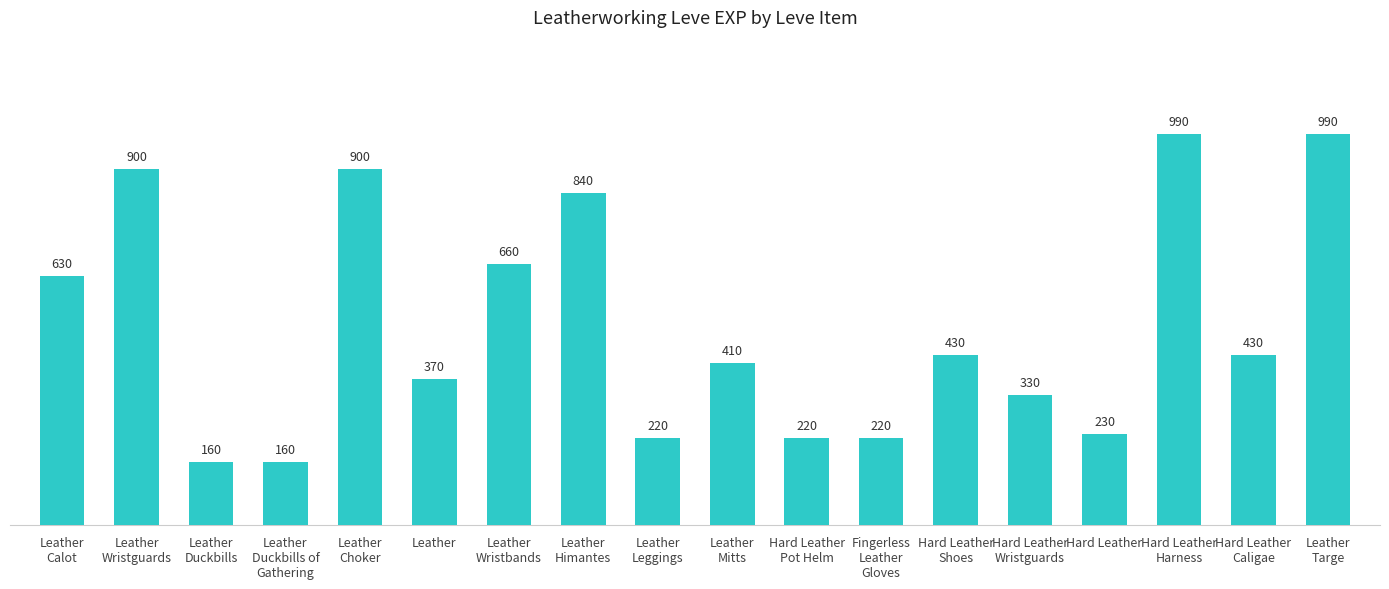

What is the greatest value displayed?

990